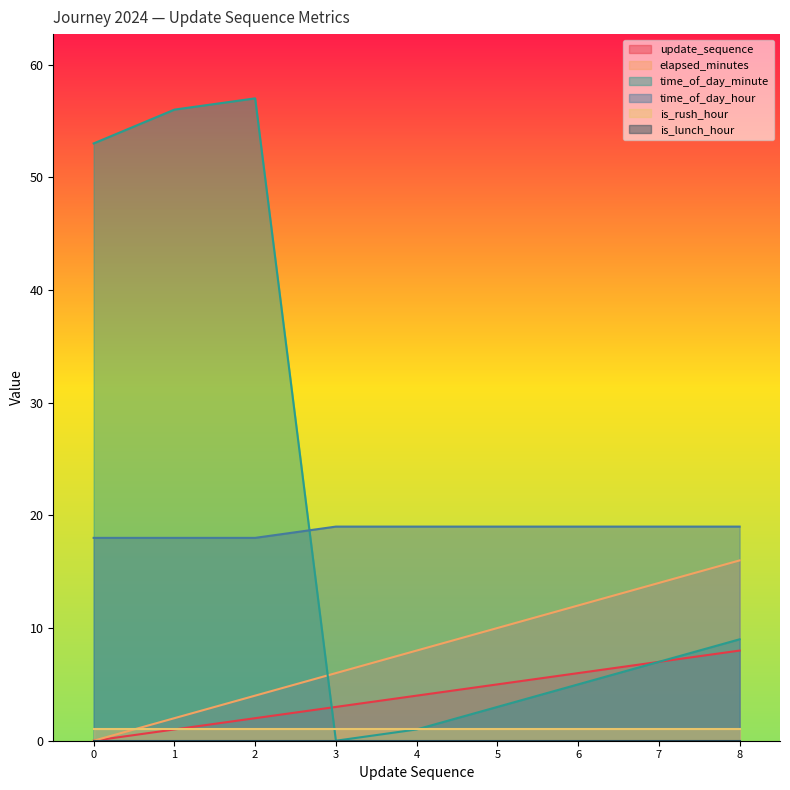

Count the number of categories in the chart.

9